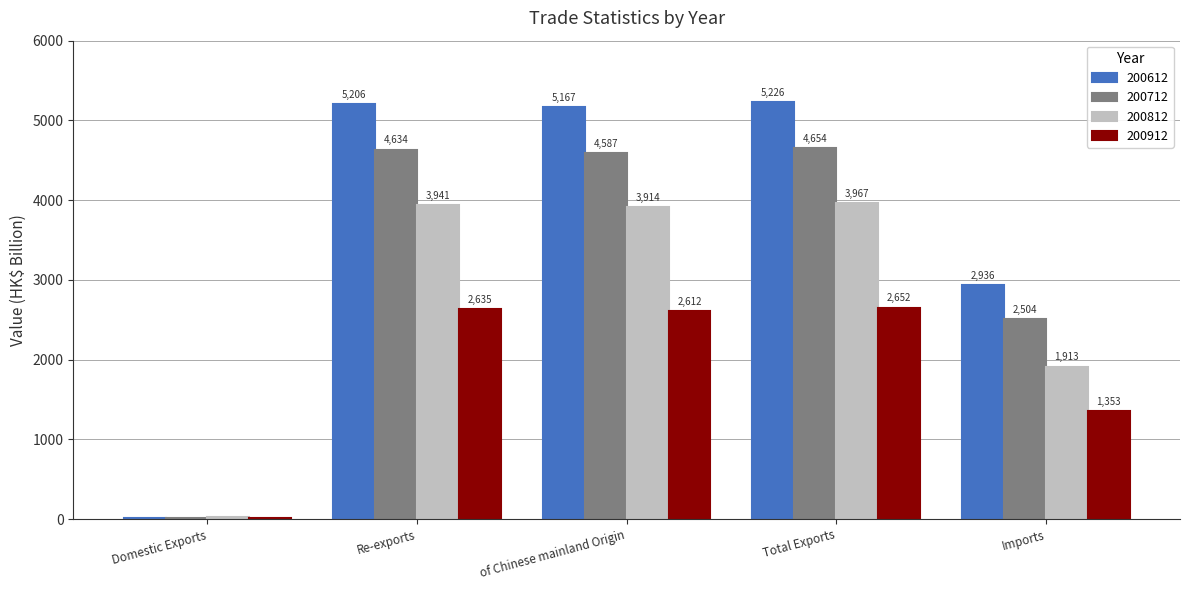

Read the 200912 value at Domestic Exports.

17.5